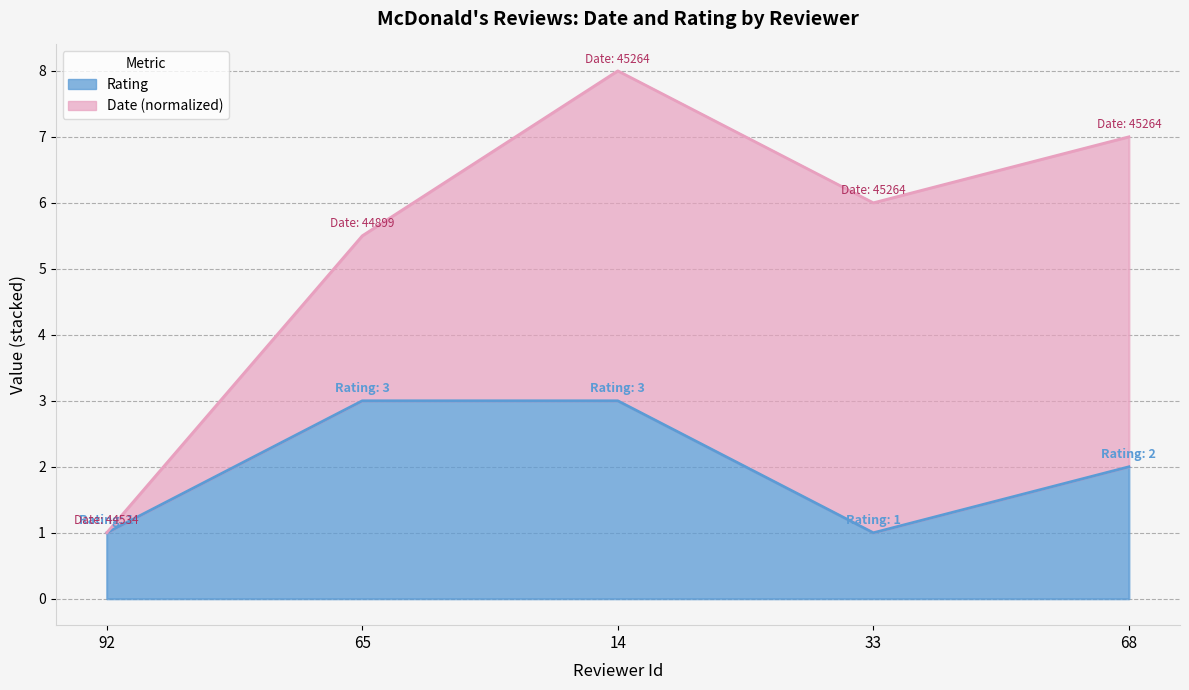

List the labels in order of value, smallest first.

92, 33, 68, 65, 14